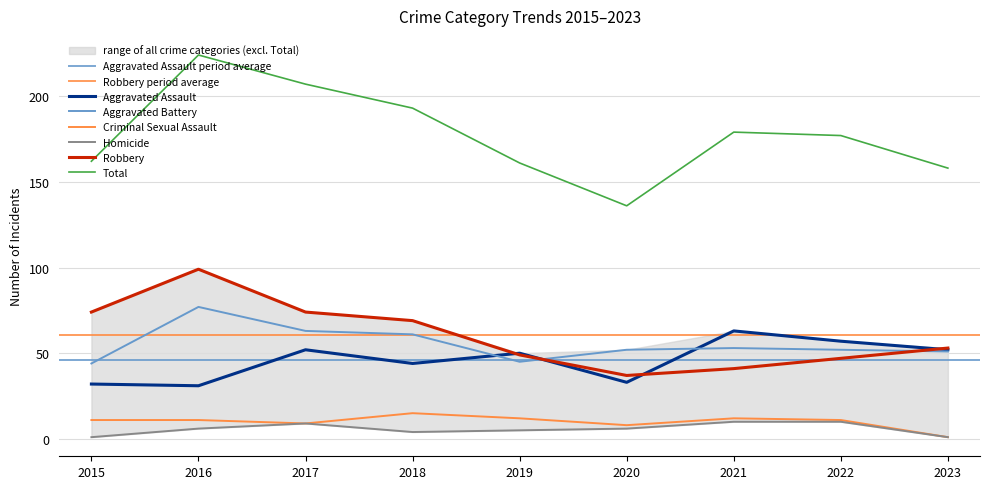

Reading left to right, extract all data points from this chart.

Aggravated Assault: 2015=32	2016=31	2017=52	2018=44	2019=50	2020=33	2021=63	2022=57	2023=52
Aggravated Battery: 2015=44	2016=77	2017=63	2018=61	2019=45	2020=52	2021=53	2022=52	2023=51
Criminal Sexual Assault: 2015=11	2016=11	2017=9	2018=15	2019=12	2020=8	2021=12	2022=11	2023=1
Homicide: 2015=1	2016=6	2017=9	2018=4	2019=5	2020=6	2021=10	2022=10	2023=1
Robbery: 2015=74	2016=99	2017=74	2018=69	2019=49	2020=37	2021=41	2022=47	2023=53
Total: 2015=162	2016=224	2017=207	2018=193	2019=161	2020=136	2021=179	2022=177	2023=158